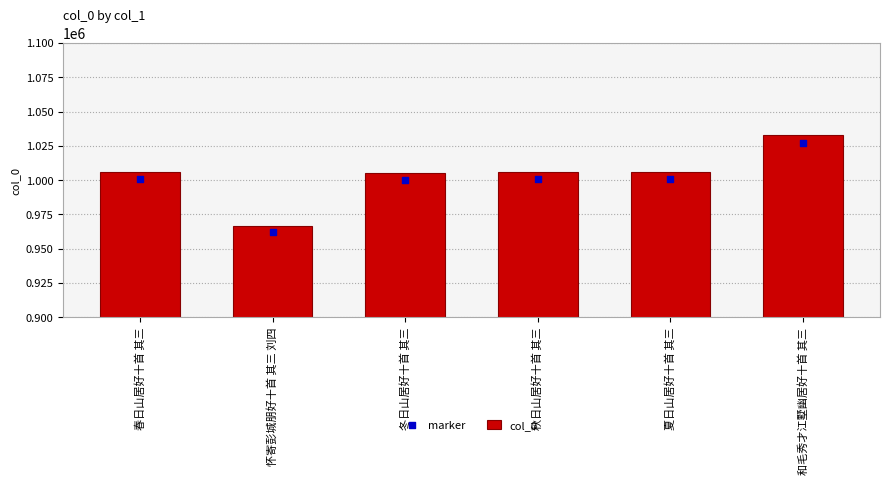

At how many categories does at least one series exceed 990003?

5